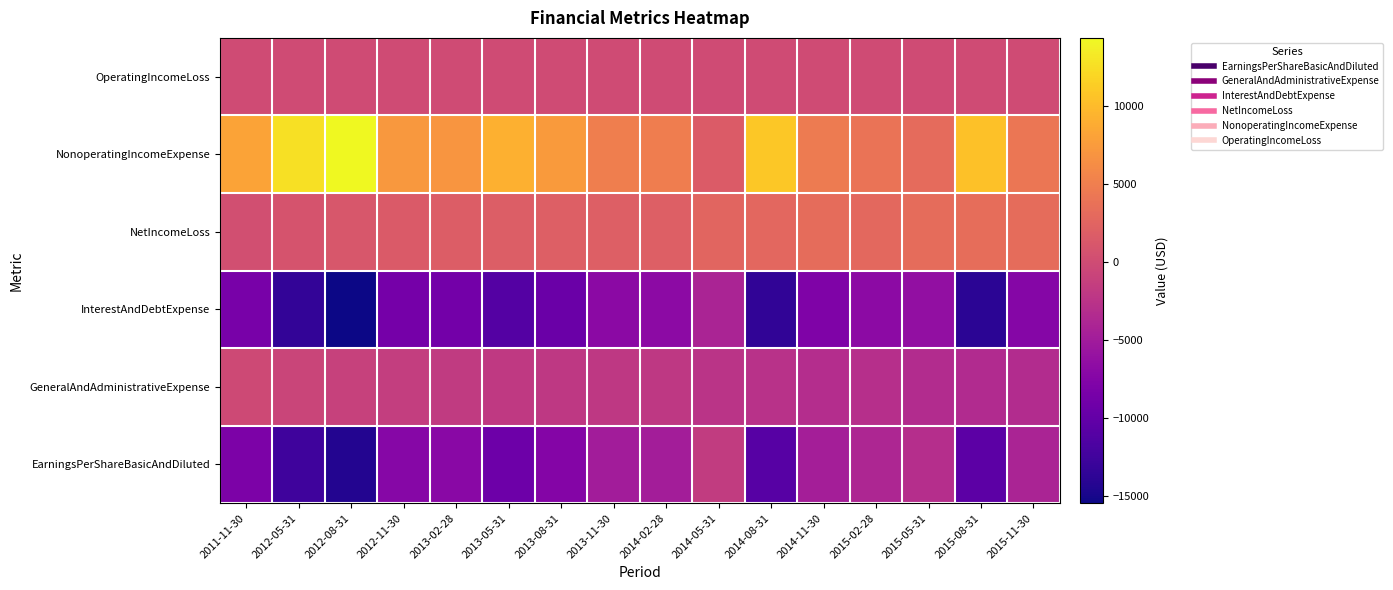

List the series in order of their peak value, lowest first.

InterestAndDebtExpense, EarningsPerShareBasicAndDiluted, GeneralAndAdministrativeExpense, OperatingIncomeLoss, NetIncomeLoss, NonoperatingIncomeExpense